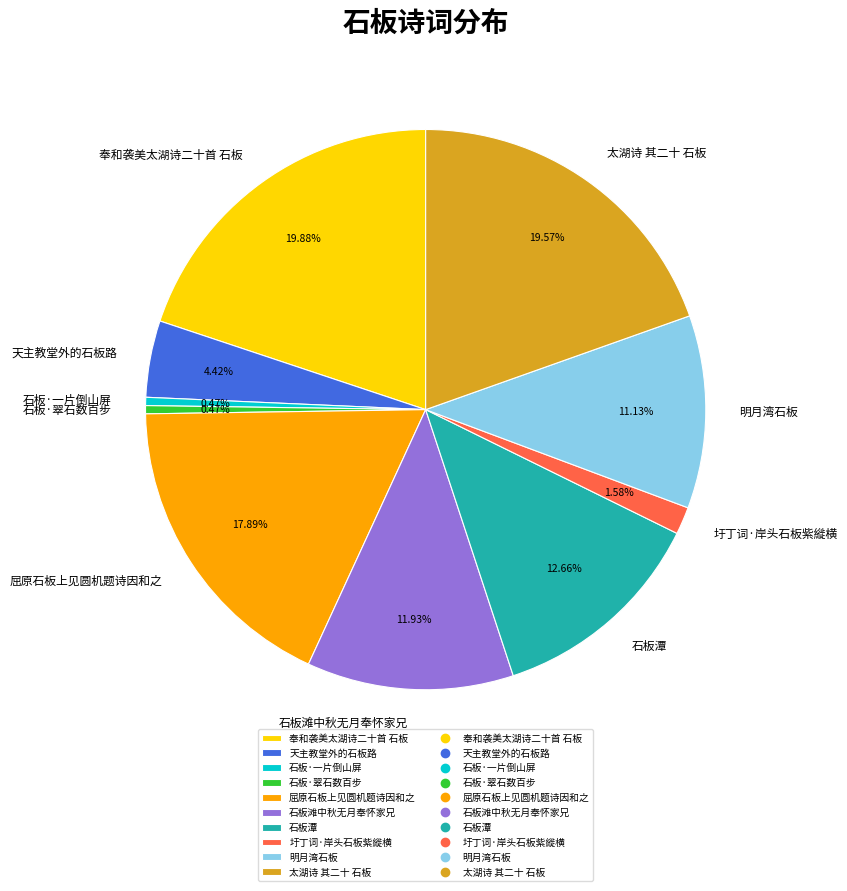

Approximately how many times larger is the value at 石板潭 compared to 石板·翠石数百步?

26.9